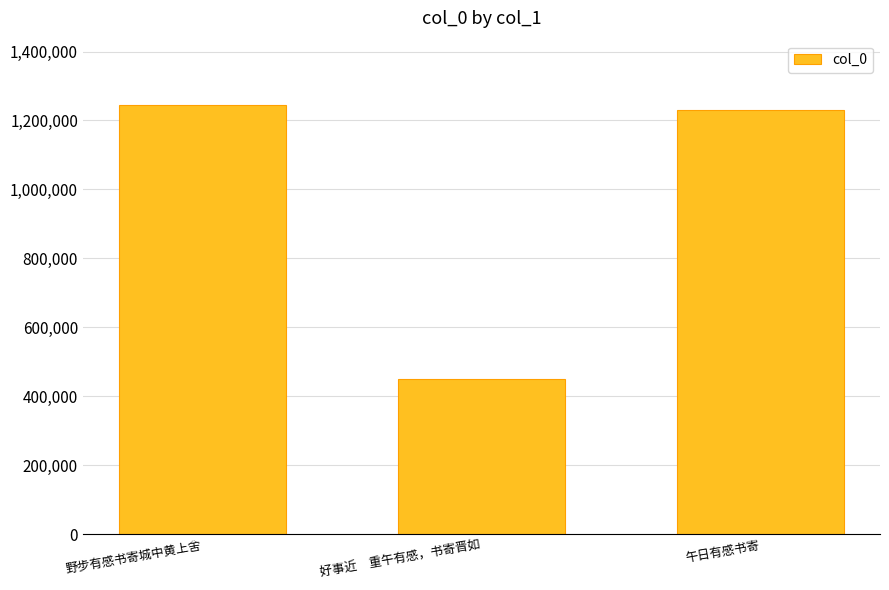

Rank the categories by value from highest to lowest.

野步有感书寄城中黄上舍, 午日有感书寄, 好事近　重午有感，书寄晋如